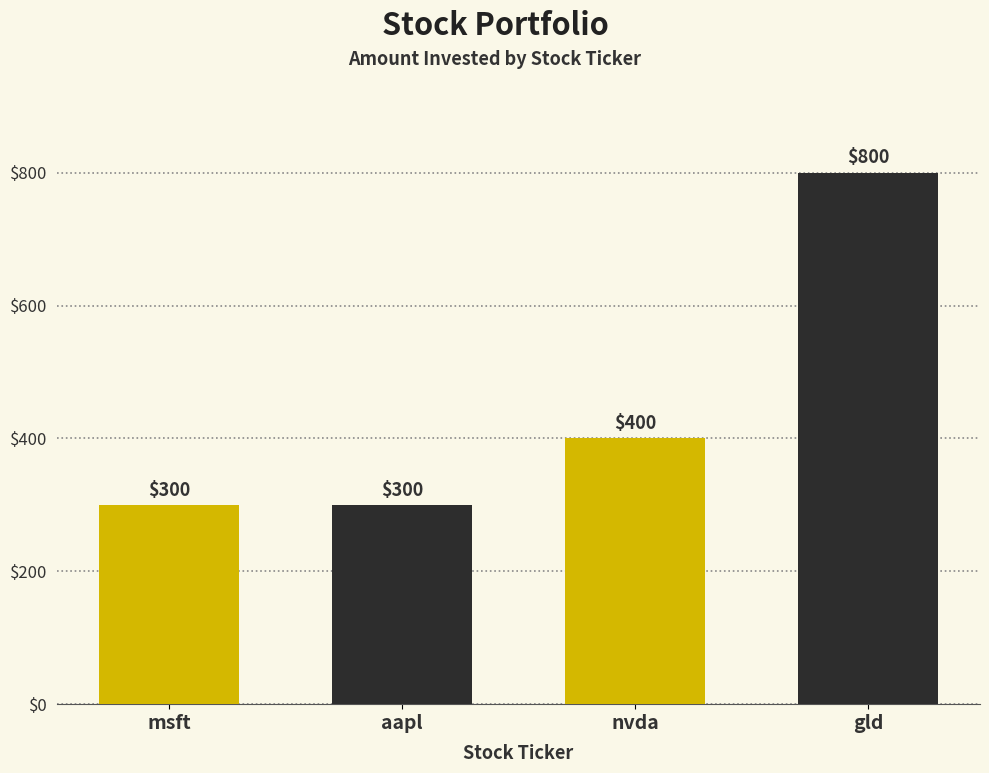

At which label is the value closest to 550?

nvda